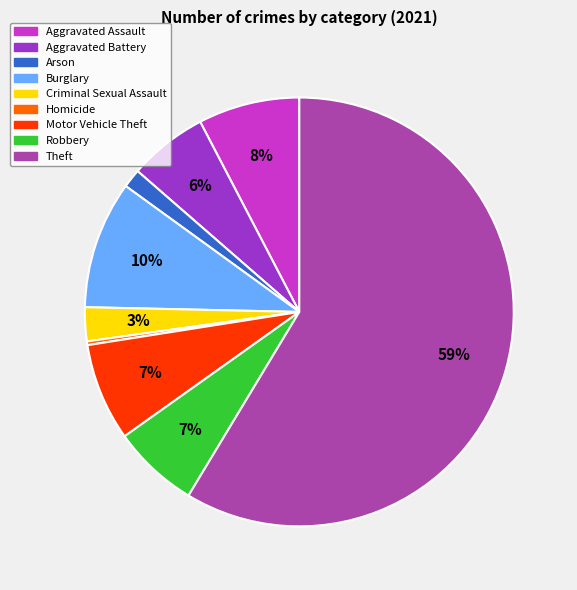

Which category accounts for the majority?

Theft